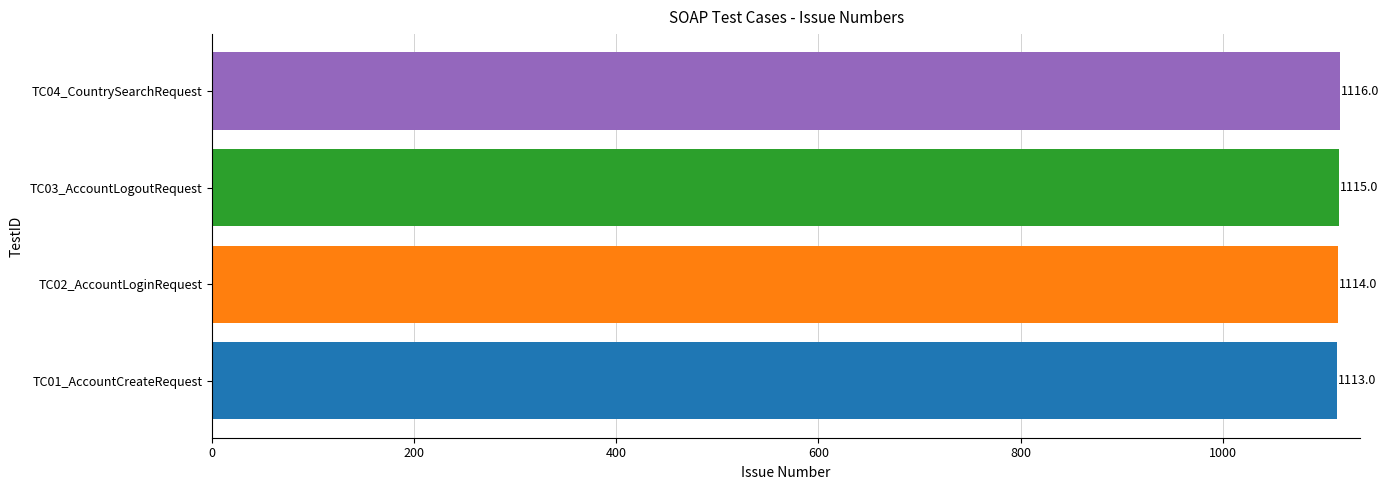

List the labels in order of value, largest first.

TC04_CountrySearchRequest, TC03_AccountLogoutRequest, TC02_AccountLoginRequest, TC01_AccountCreateRequest